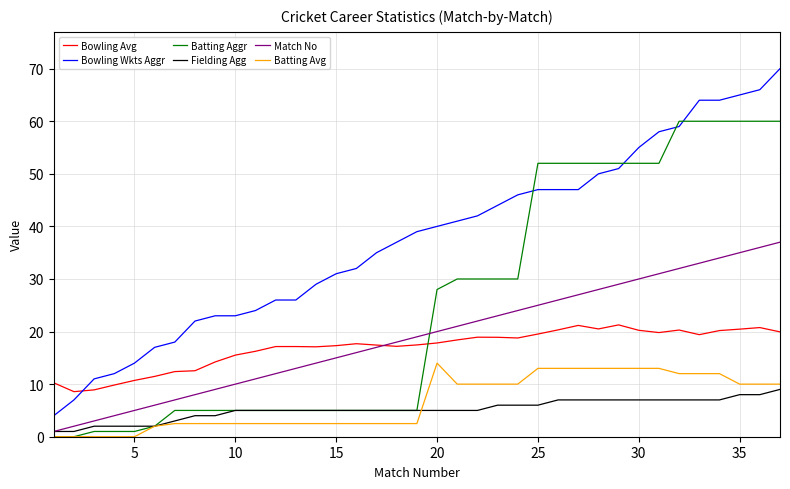

What is the greatest value displayed?

70.0